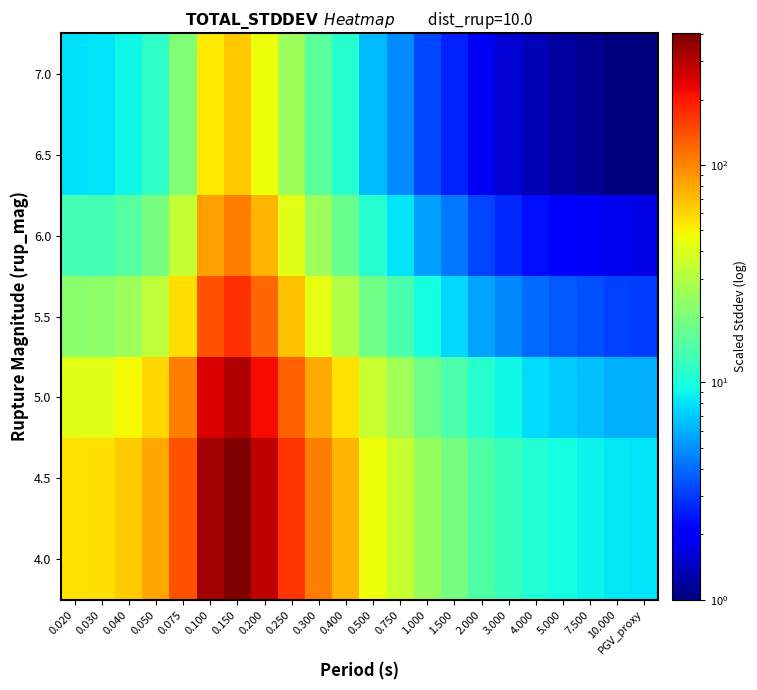

Reading right to left, extract all data points from this chart.

4.0: PGV_proxy=8.2	10.000=8.3	7.500=9.0	5.000=9.6	4.000=10.6	3.000=12.5	2.000=14.6	1.500=19.5	1.000=24.4	0.750=35.2	0.500=46.4	0.400=74.1	0.300=105.5	0.250=168.3	0.200=289.0	0.150=403.4	0.100=329.4	0.075=139.3	0.050=80.1	0.040=64.4	0.030=56.8	0.020=56.0
4.5: PGV_proxy=8.2	10.000=8.3	7.500=9.0	5.000=9.6	4.000=10.6	3.000=12.5	2.000=14.6	1.500=19.5	1.000=24.4	0.750=35.2	0.500=46.4	0.400=74.1	0.300=105.5	0.250=168.3	0.200=289.0	0.150=403.4	0.100=329.4	0.075=139.3	0.050=80.1	0.040=64.4	0.030=56.8	0.020=56.0
5.0: PGV_proxy=6.0	10.000=6.1	7.500=6.6	5.000=7.0	4.000=7.7	3.000=9.2	2.000=10.7	1.500=14.4	1.000=18.0	0.750=26.1	0.500=34.5	0.400=55.3	0.300=79.1	0.250=126.7	0.200=218.6	0.150=306.0	0.100=249.5	0.075=104.6	0.050=59.9	0.040=48.0	0.030=42.3	0.020=41.7
5.5: PGV_proxy=3.1	10.000=3.1	7.500=3.4	5.000=3.6	4.000=4.0	3.000=4.7	2.000=5.6	1.500=7.5	1.000=9.5	0.750=13.9	0.500=18.4	0.400=29.8	0.300=43.0	0.250=69.6	0.200=121.3	0.150=170.9	0.100=138.8	0.075=57.2	0.050=32.4	0.040=25.8	0.030=22.7	0.020=22.4
6.0: PGV_proxy=1.7	10.000=1.8	7.500=1.9	5.000=2.1	4.000=2.3	3.000=2.7	2.000=3.2	1.500=4.3	1.000=5.5	0.750=8.1	0.500=10.8	0.400=17.7	0.300=25.6	0.250=41.8	0.200=73.7	0.150=104.4	0.100=84.5	0.075=34.3	0.050=19.2	0.040=15.3	0.030=13.4	0.020=13.2
6.5: PGV_proxy=1.0	10.000=1.0	7.500=1.1	5.000=1.2	4.000=1.3	3.000=1.6	2.000=1.9	1.500=2.6	1.000=3.3	0.750=4.8	0.500=6.5	0.400=10.7	0.300=15.6	0.250=25.7	0.200=45.7	0.150=65.1	0.100=52.5	0.075=21.0	0.050=11.7	0.040=9.2	0.030=8.1	0.020=7.9
7.0: PGV_proxy=1.0	10.000=1.0	7.500=1.1	5.000=1.2	4.000=1.3	3.000=1.6	2.000=1.9	1.500=2.6	1.000=3.3	0.750=4.8	0.500=6.5	0.400=10.7	0.300=15.6	0.250=25.7	0.200=45.7	0.150=65.1	0.100=52.5	0.075=21.0	0.050=11.7	0.040=9.2	0.030=8.1	0.020=7.9